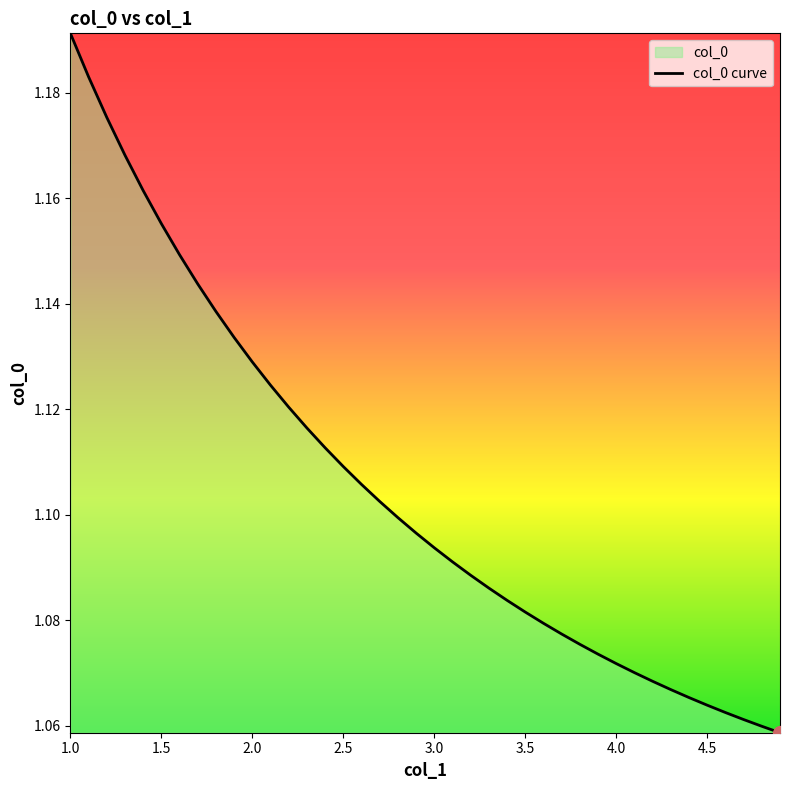

Which category has the highest value across all series?

1.0